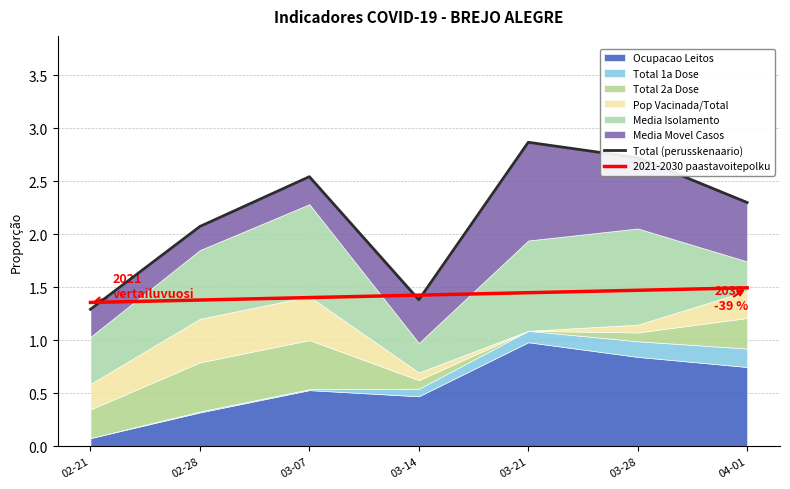

At which label is 2021-2030 paastavoitepolku closest to 1?

02-21